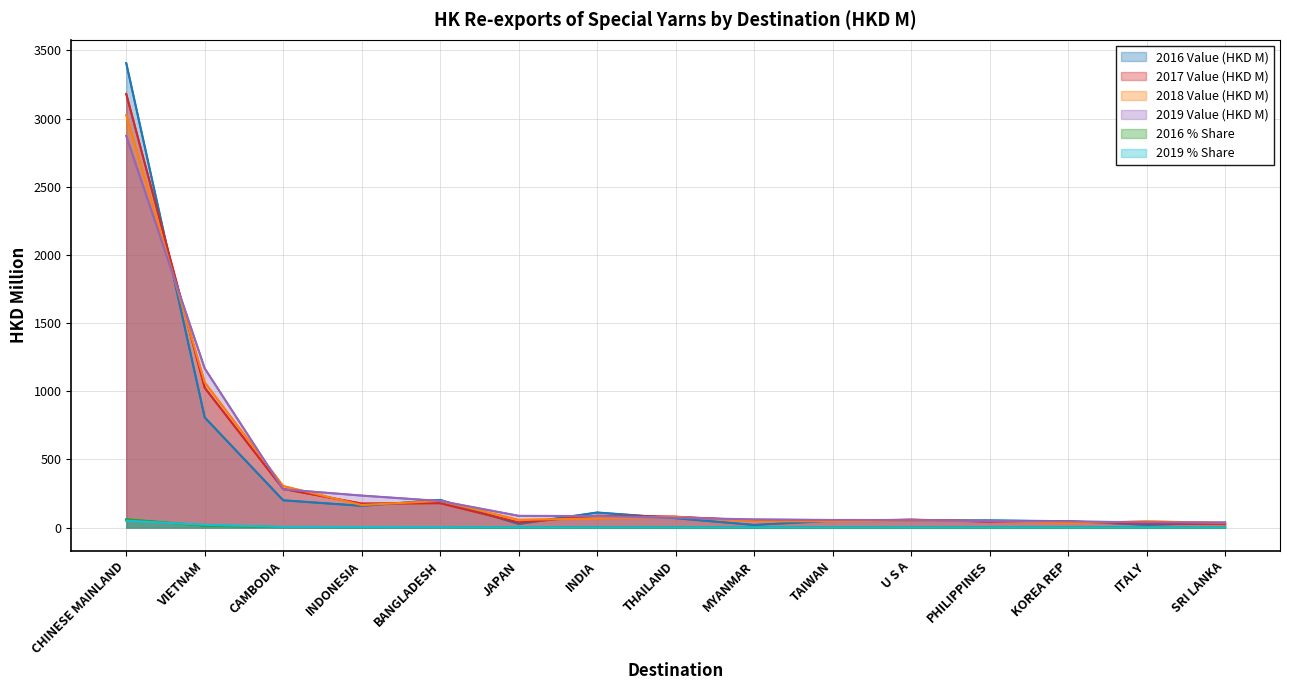

What is the average value of the 2019 % Share series?

6.3